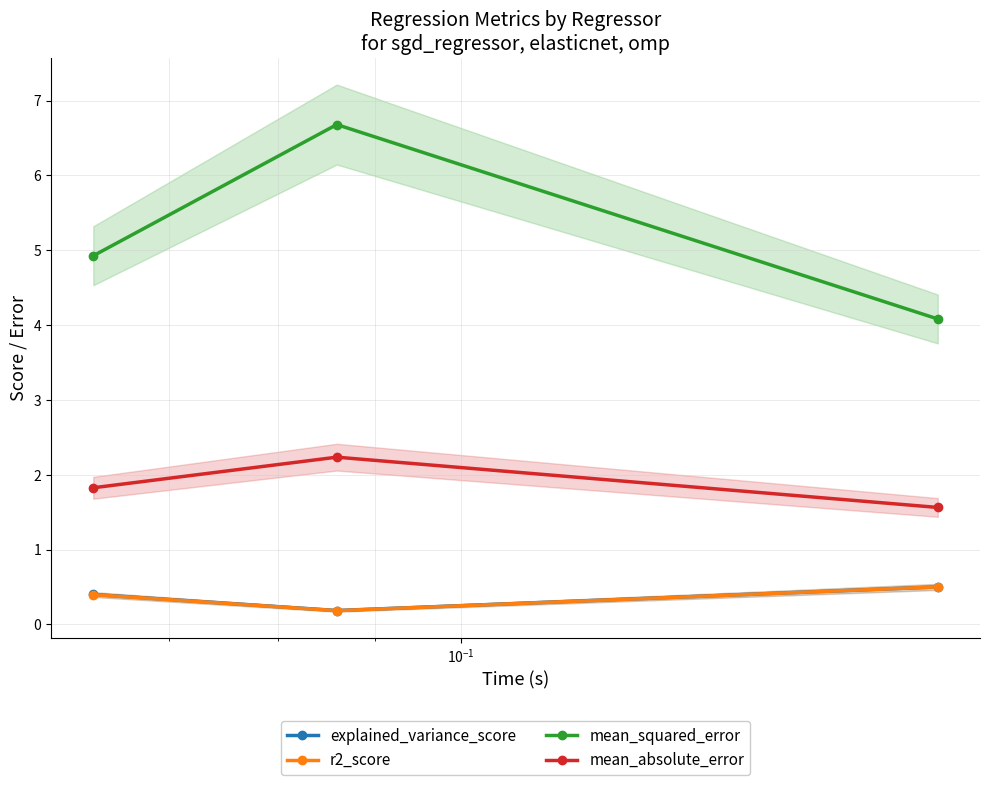

What is the value of the mean_absolute_error point at the 1st from the left?

1.8